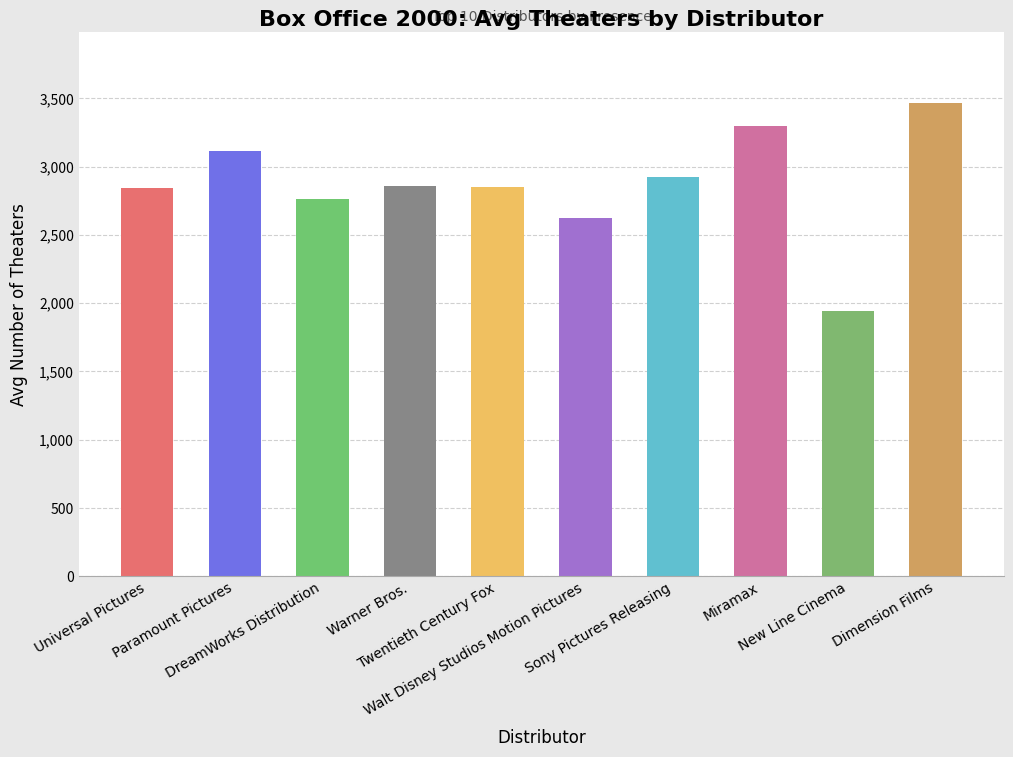

What is the average value?

2870